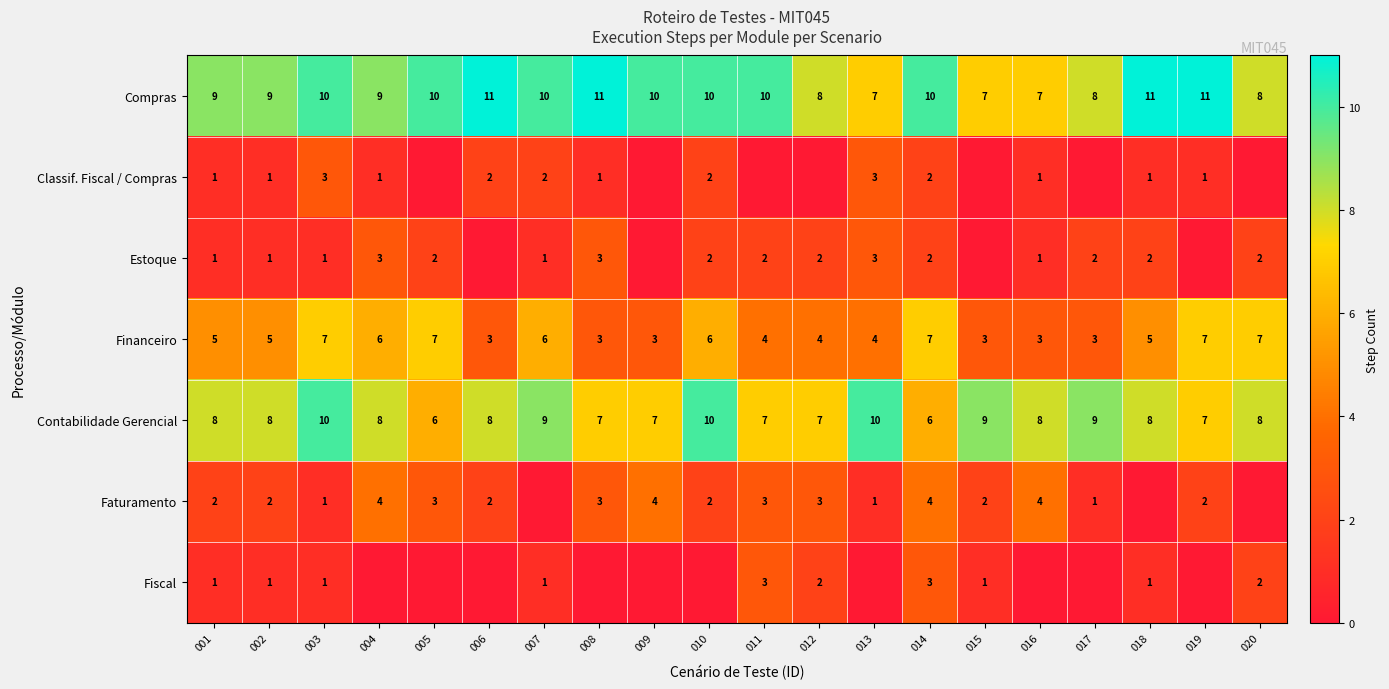

Is the value of Compras at 018 greater than the value of Contabilidade Gerencial at 016?

Yes